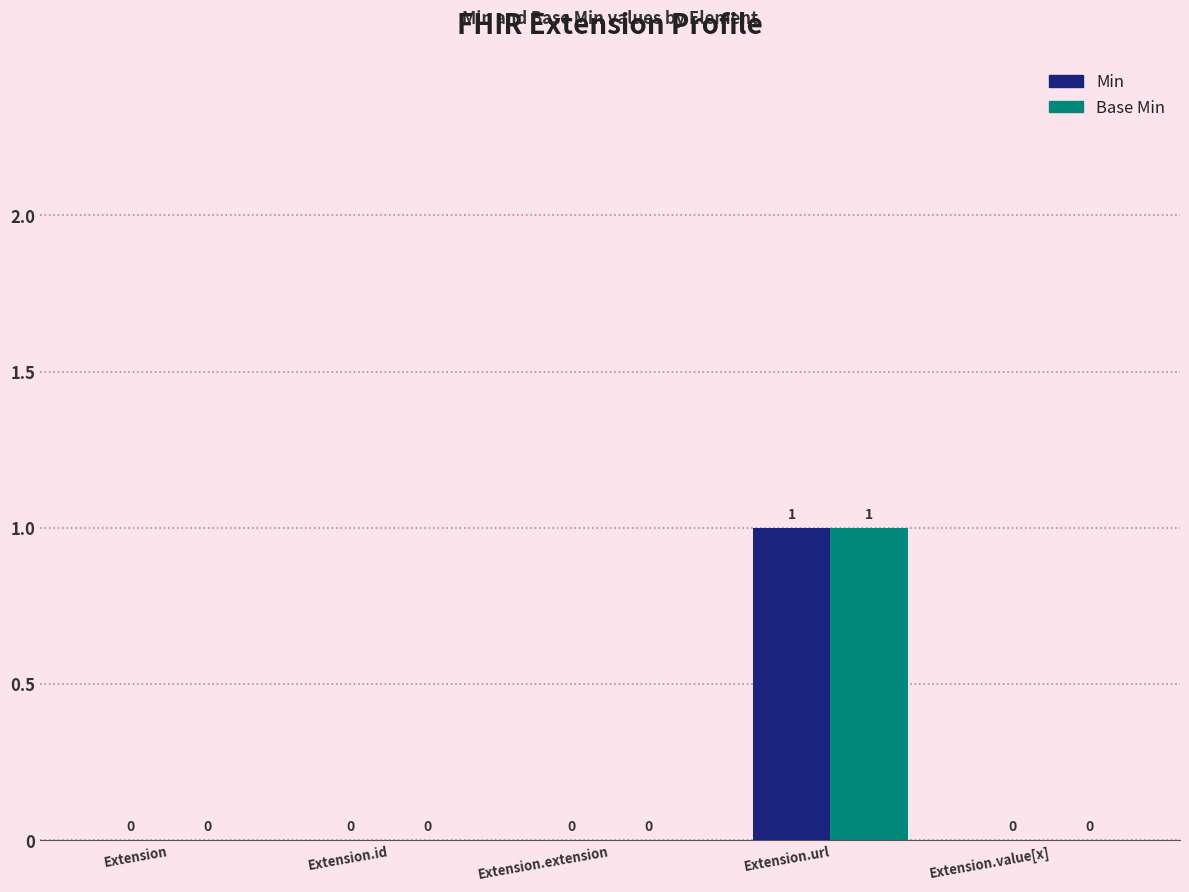

Are the bars horizontal?

No